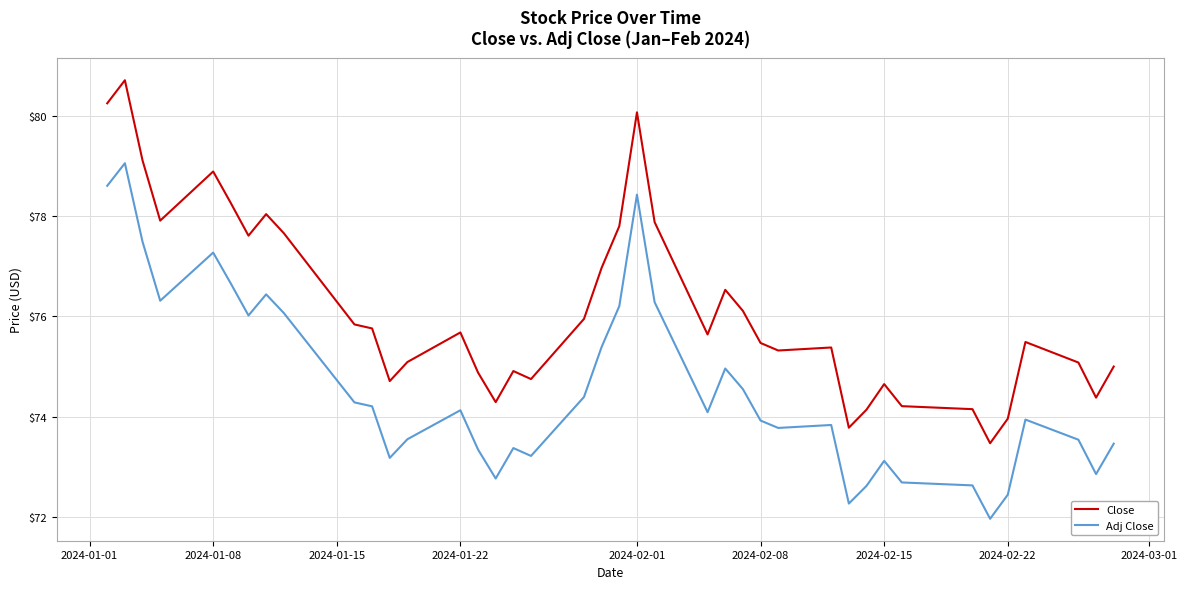

True or false: Adj Close and Close cross at least once.

False